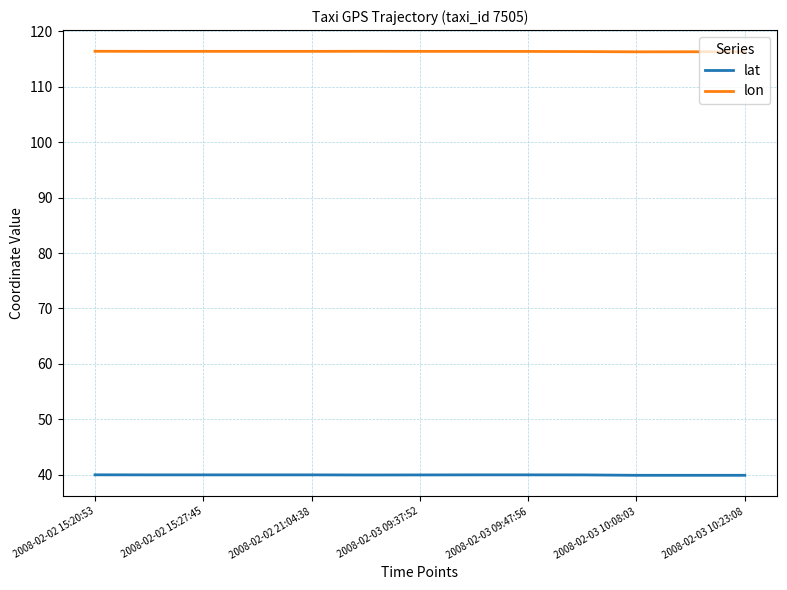

What is the maximum value for lon?

116.4